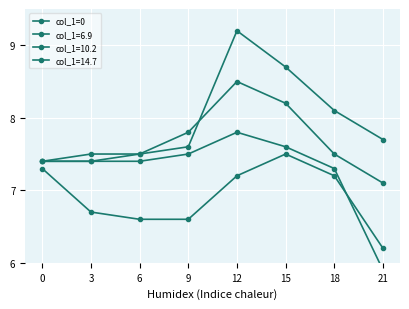

What is the difference between the second highest and minimum values?

1.3